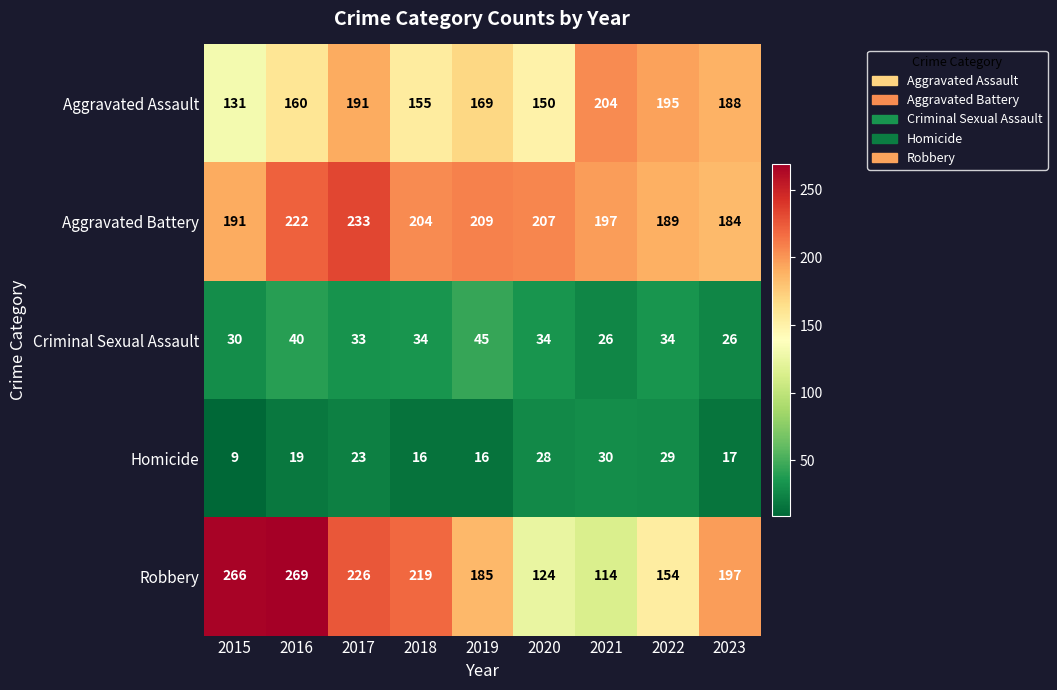

What value does the Robbery series have at 2021, to the nearest 50?

100